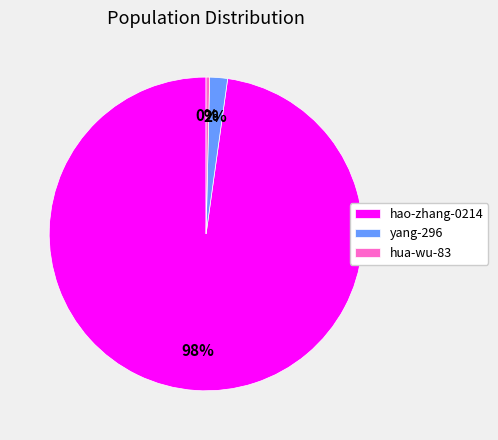

To the nearest percent, what is the difference between the hao-zhang-0214 and yang-296 slice percentages?

96%